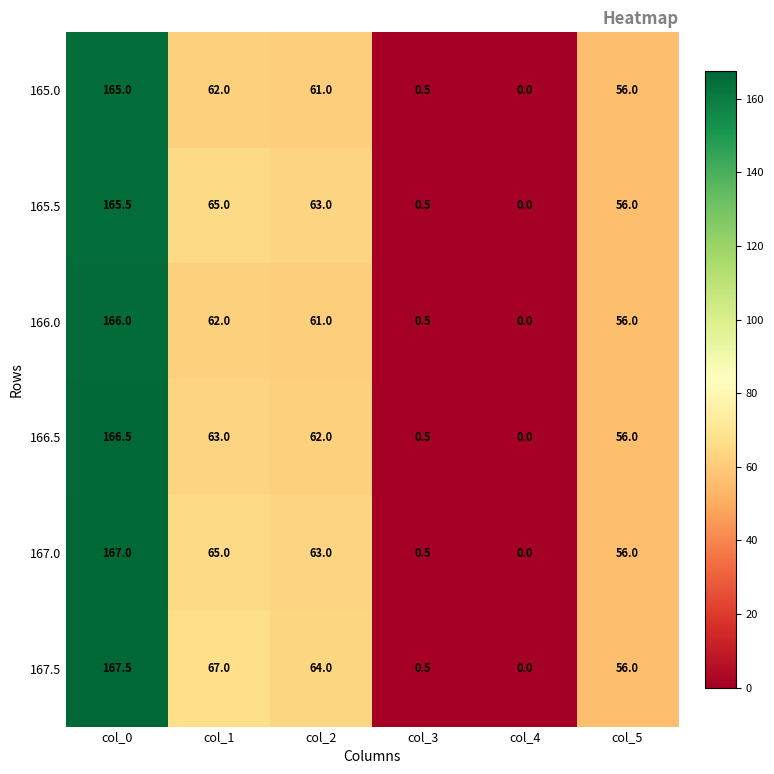

Which label corresponds to the largest value in the chart?

col_0